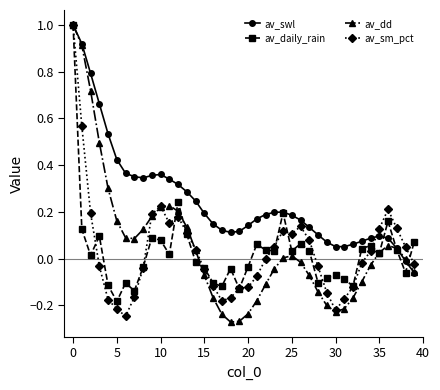

What is the maximum value shown in the chart?

1.0